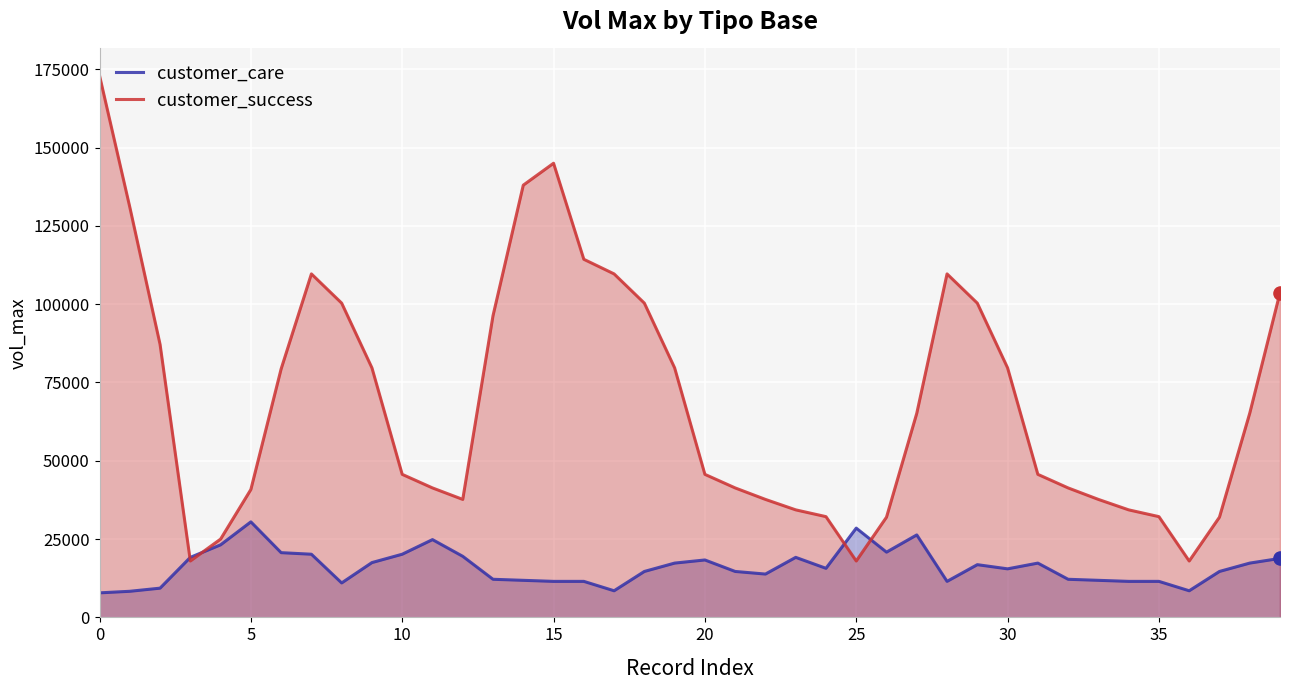

Is the value of customer_care at 24 greater than the value of customer_success at 23?

No